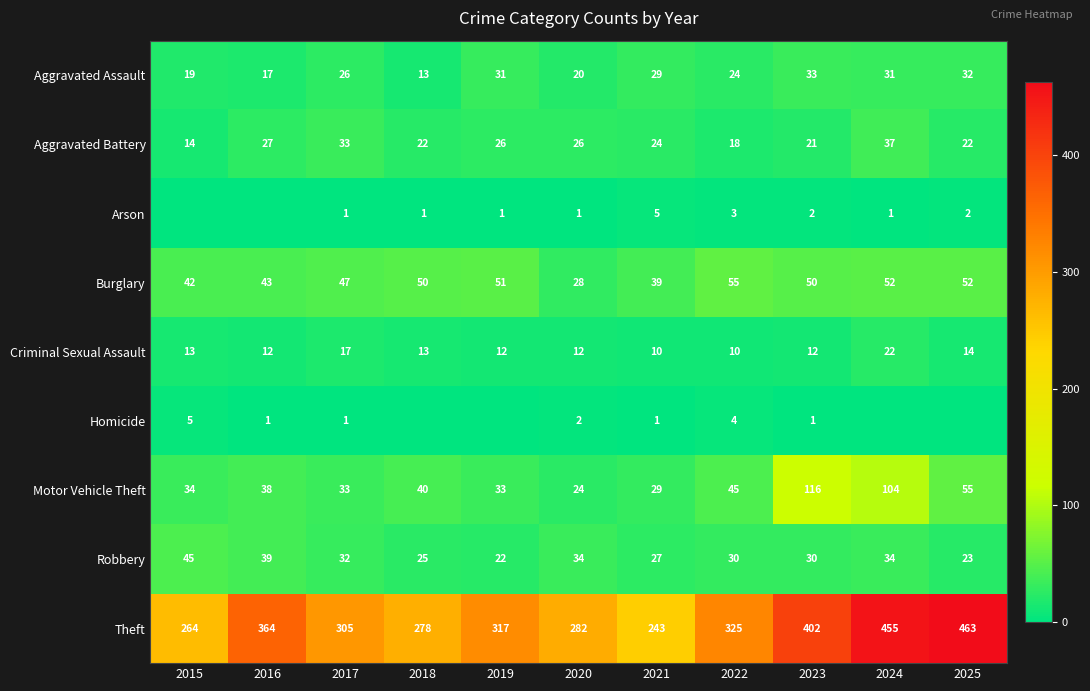

Is the value of Aggravated Assault at 2016 greater than the value of Robbery at 2025?

No